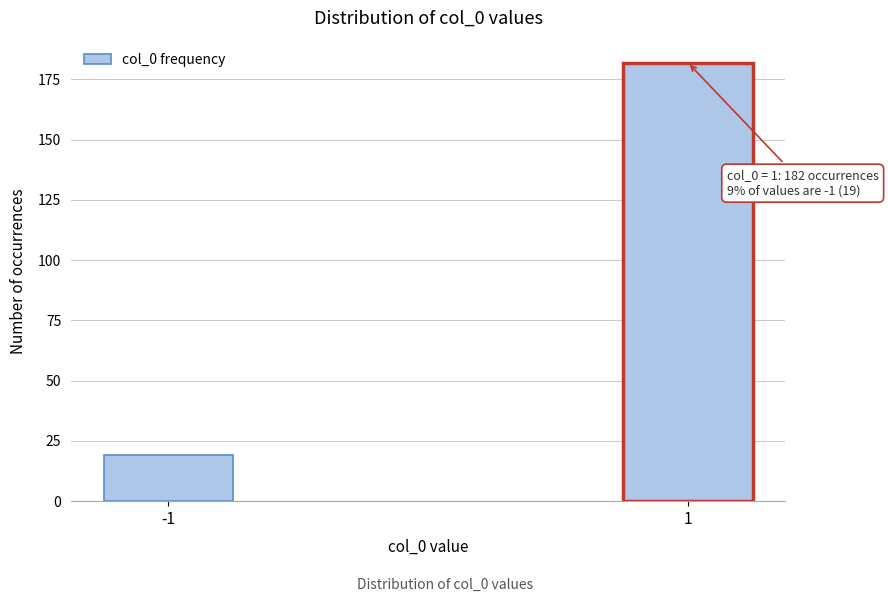

Reading left to right, transcribe all the data shown in this chart.

-1=19	1=182